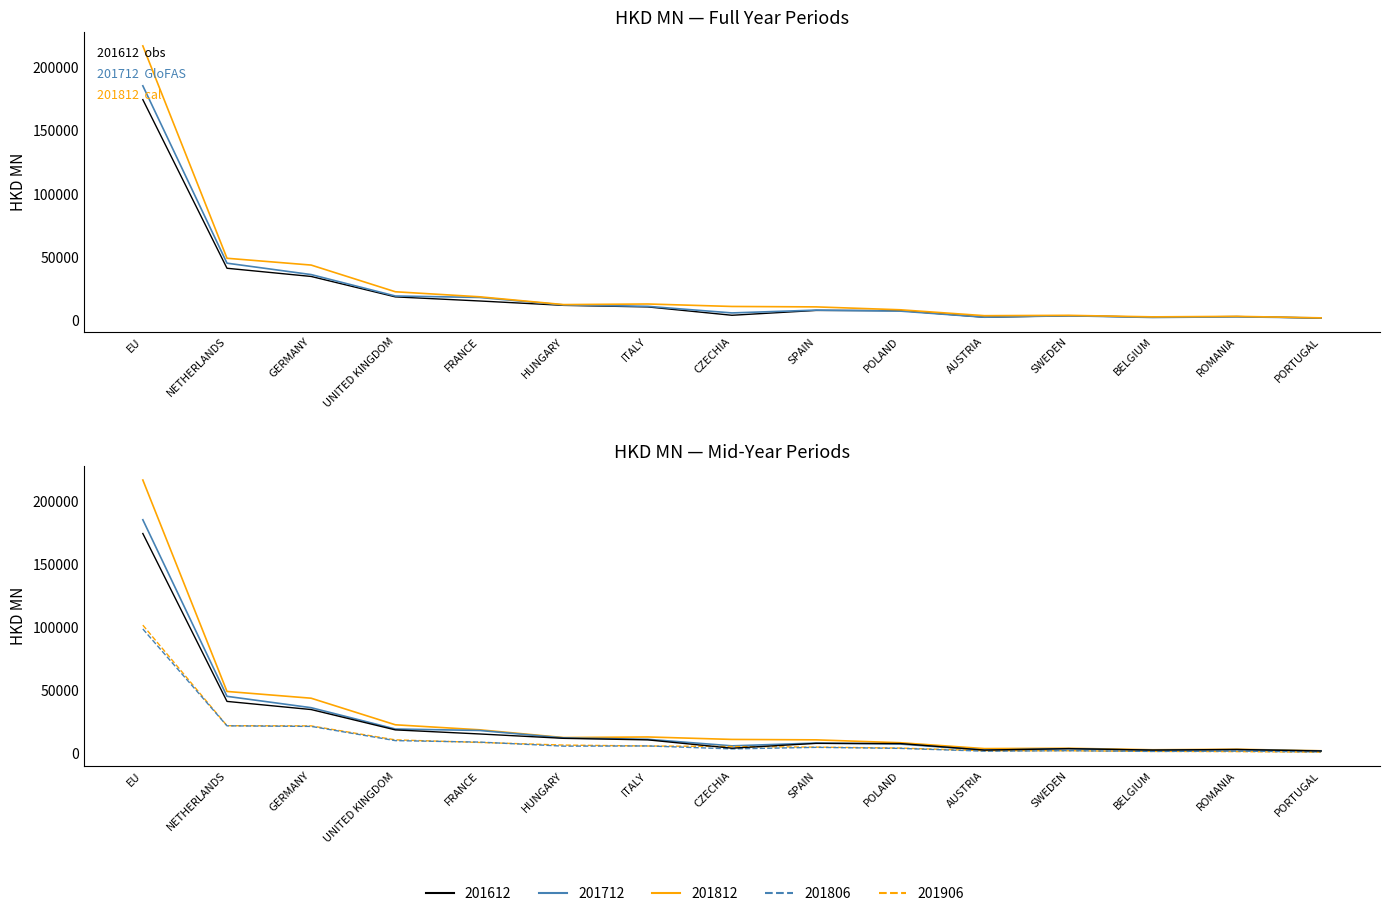

What is the value of the 201812 point at the 13th from the left?

2715.8